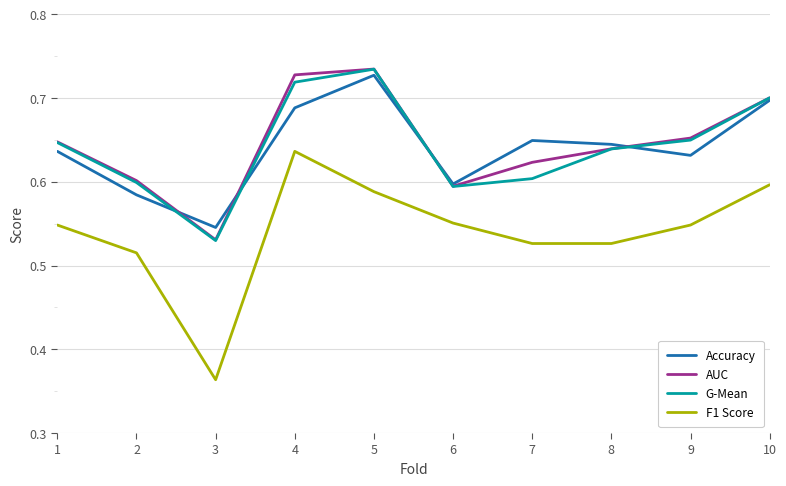

How many lines are shown in the chart?

4